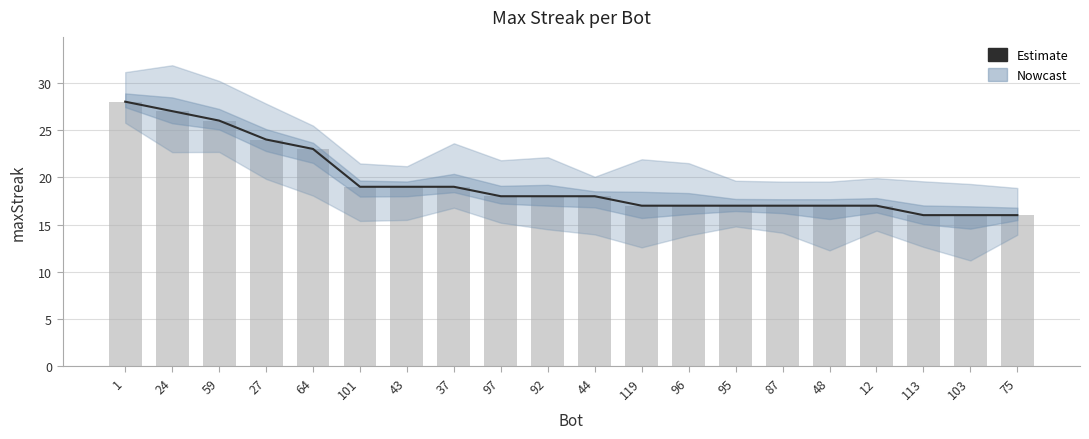

What is the minimum value shown in the chart?

16